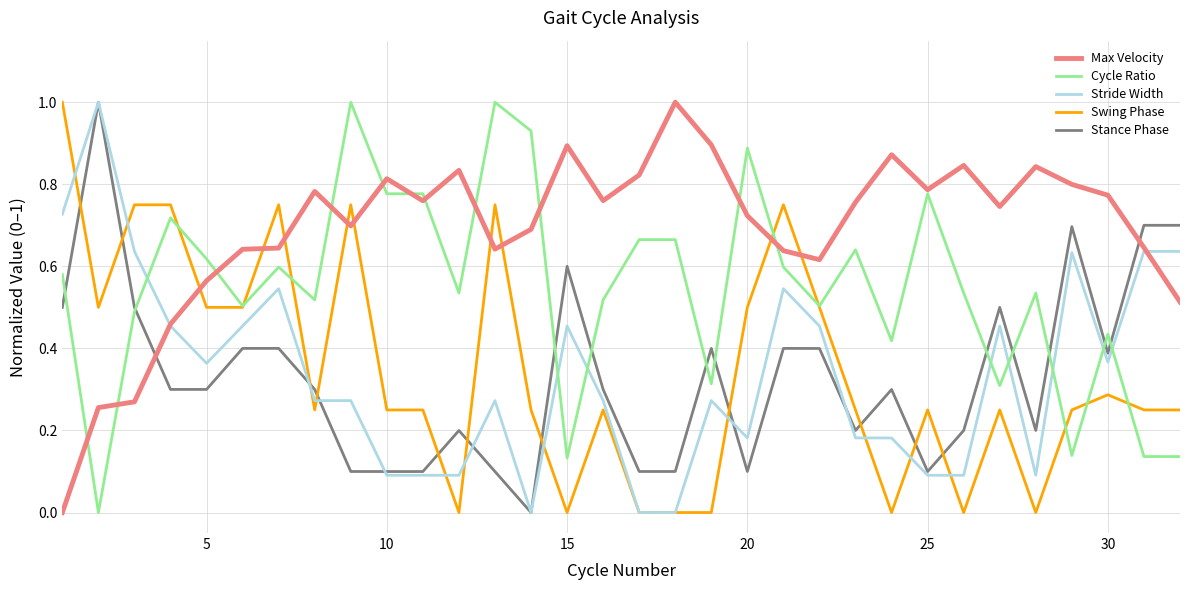

How many times do Cycle Ratio and Stride Width cross each other?

8